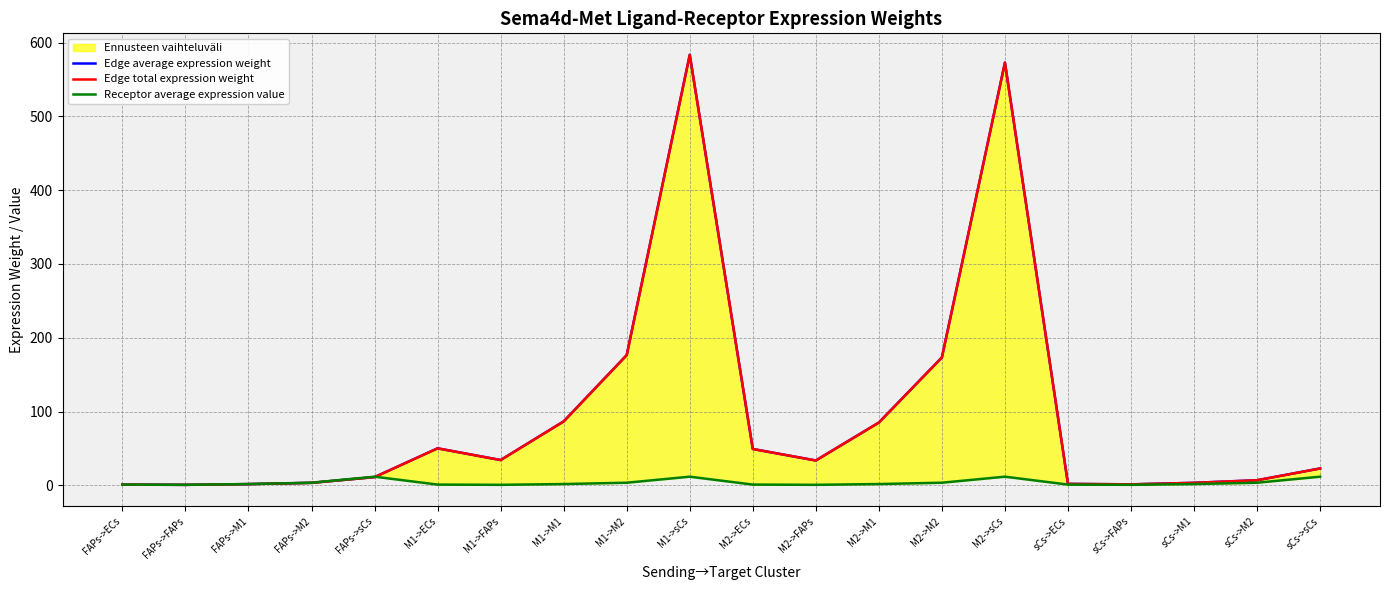

At which category is the sum across all series the highest?

M1->sCs